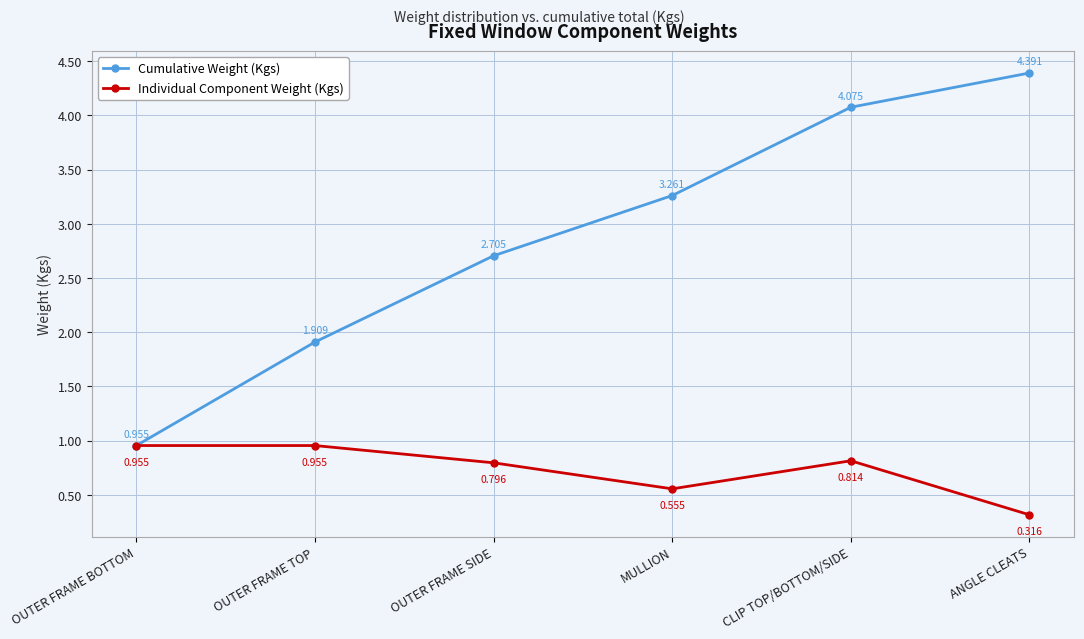

What is the maximum value for Cumulative Weight (Kgs)?

4.4